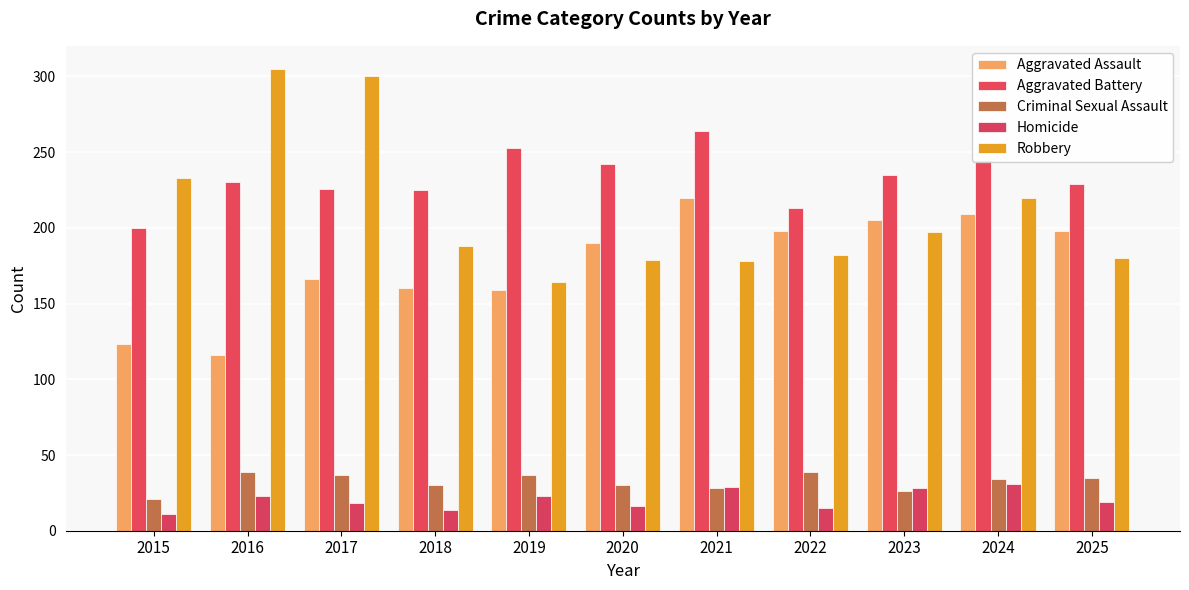

Count the number of data series in this chart.

5